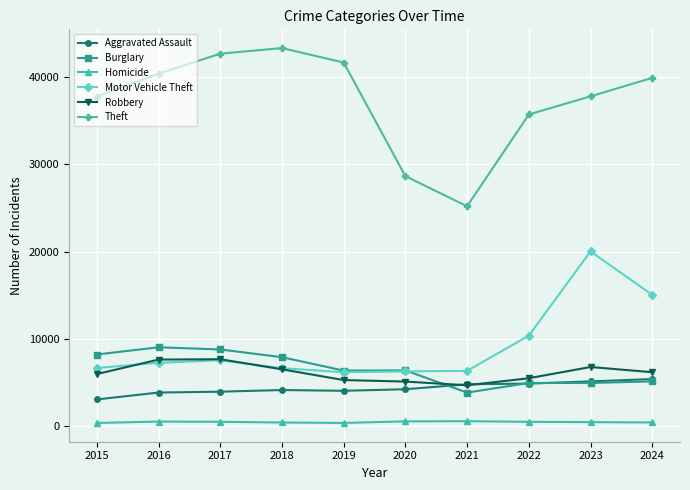

How many series are shown in this chart?

6